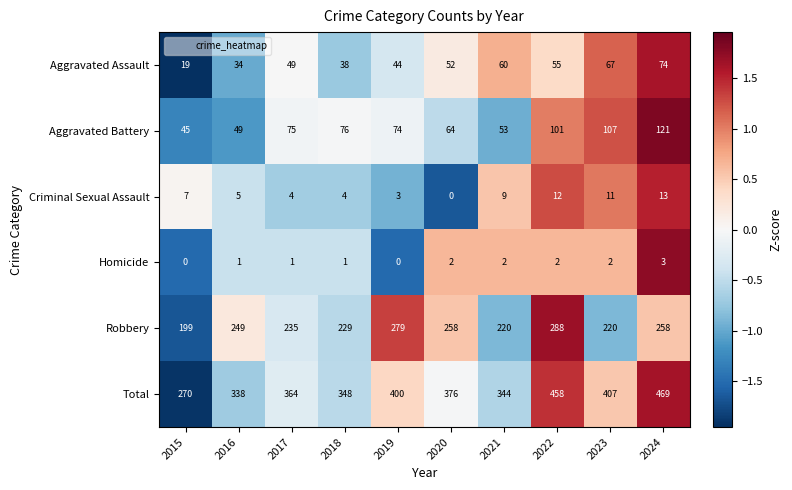

Which series changed the most between 2016 and 2020?

Total